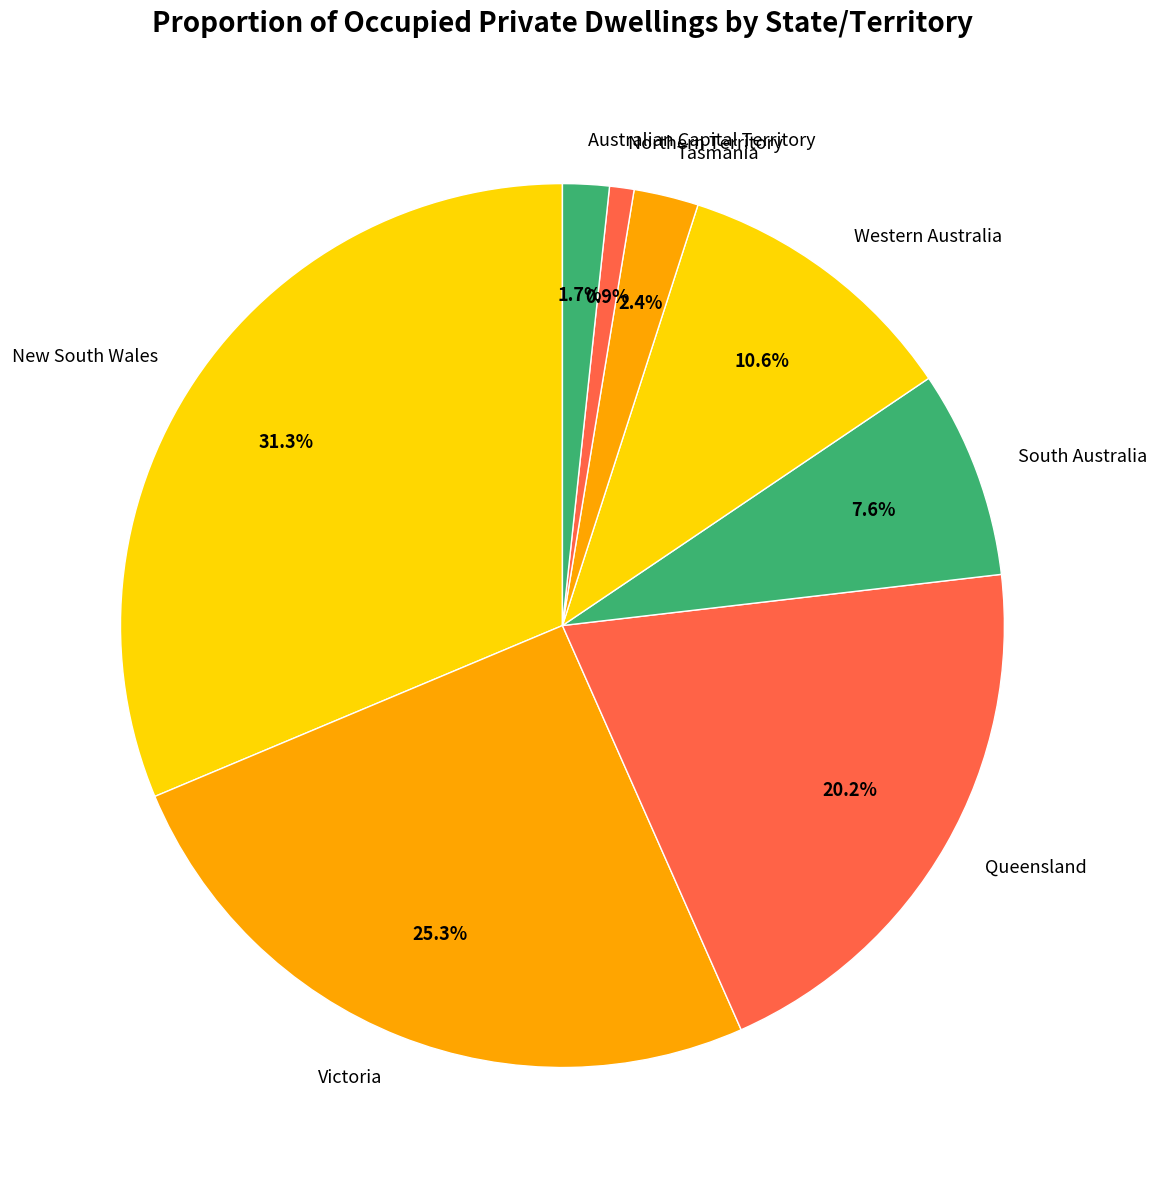

Rank the categories by value from lowest to highest.

Northern Territory, Australian Capital Territory, Tasmania, South Australia, Western Australia, Queensland, Victoria, New South Wales